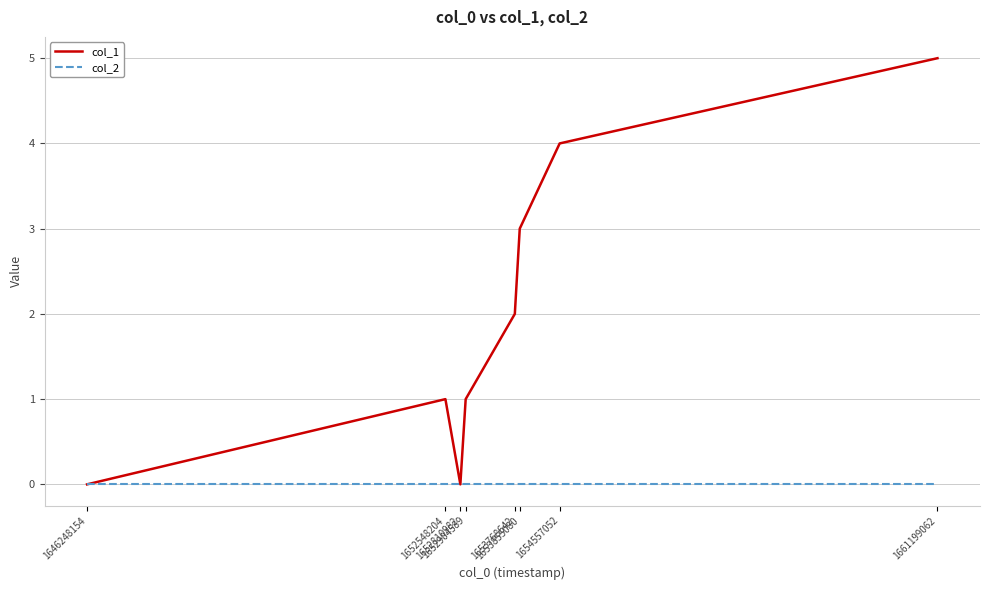

Reading right to left, what are all the values shown in this chart?

col_1: 1661199062=5	1654557052=4	1653855080=3	1653768642=2	1652904589=1	1652810982=0	1652548204=1	1646248154=0
col_2: 1661199062=0	1654557052=0	1653855080=0	1653768642=0	1652904589=0	1652810982=0	1652548204=0	1646248154=0